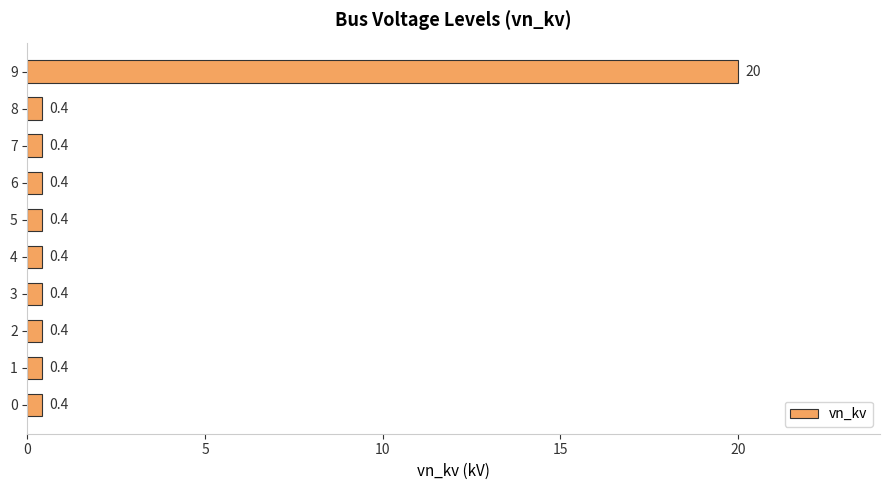

The chart shows a value of 0.4 at 5. True or false?

True